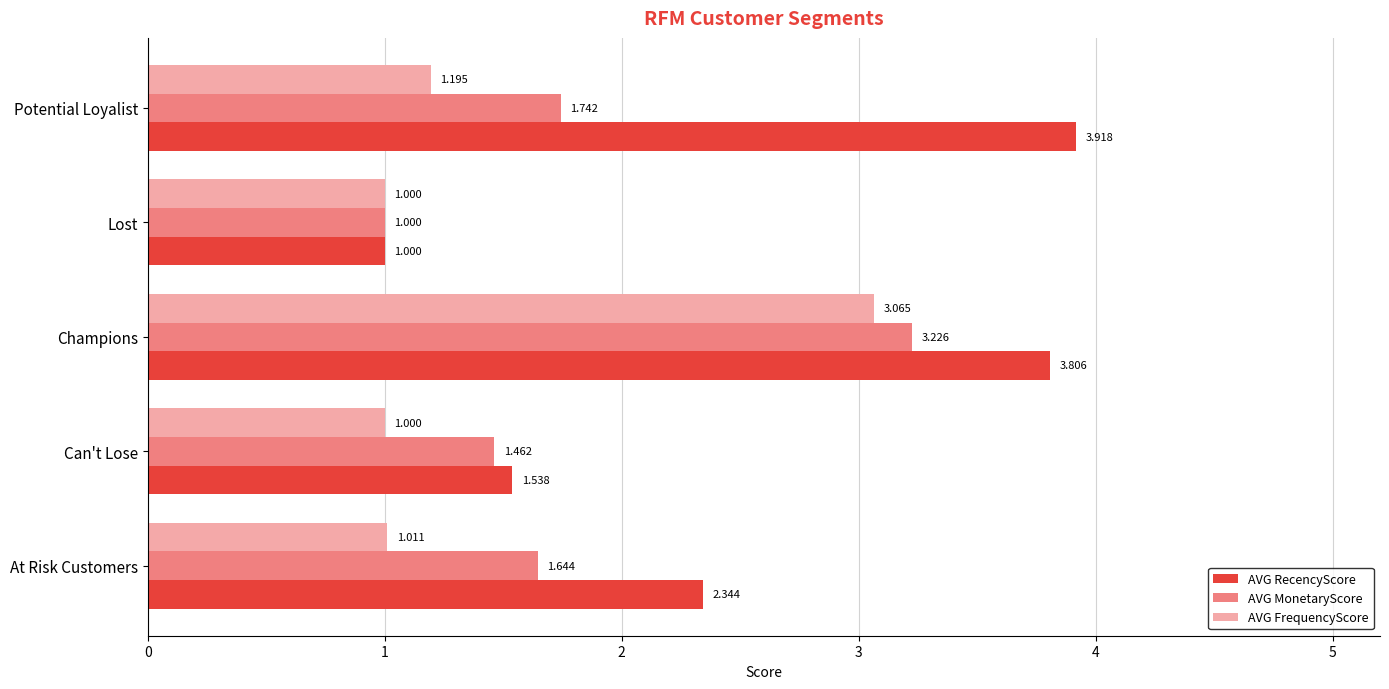

Which series changed the most between Can't Lose and Lost?

AVG RecencyScore